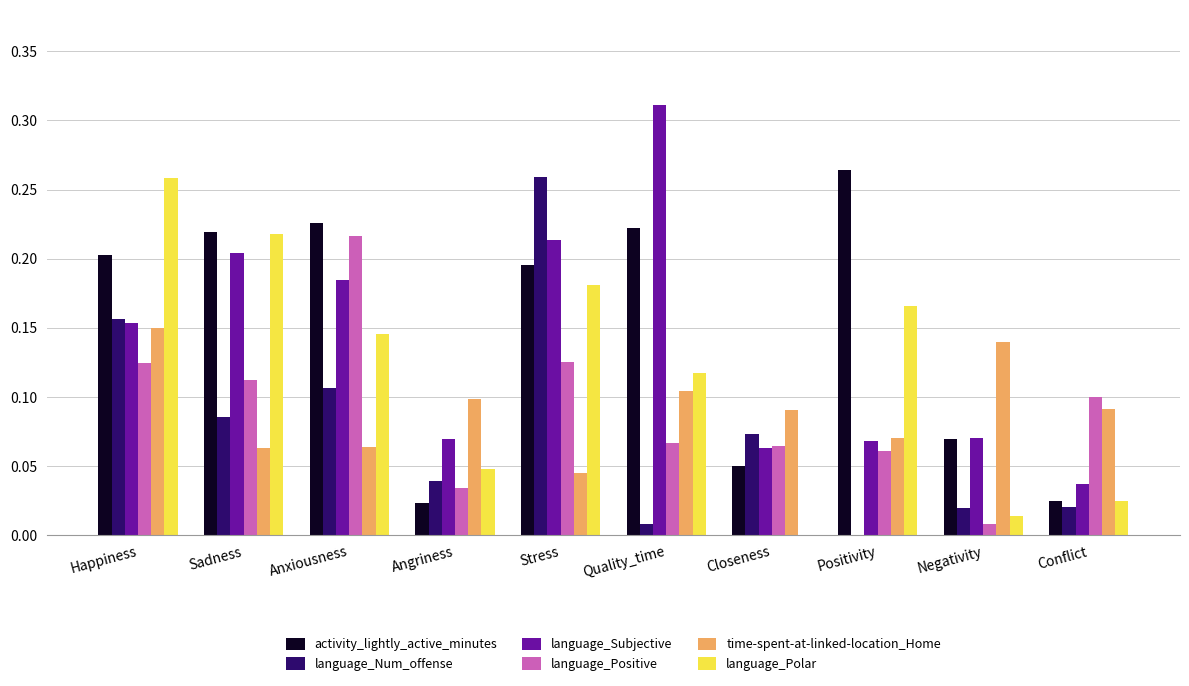

At which category does the chart reach its peak across all series?

Quality_time